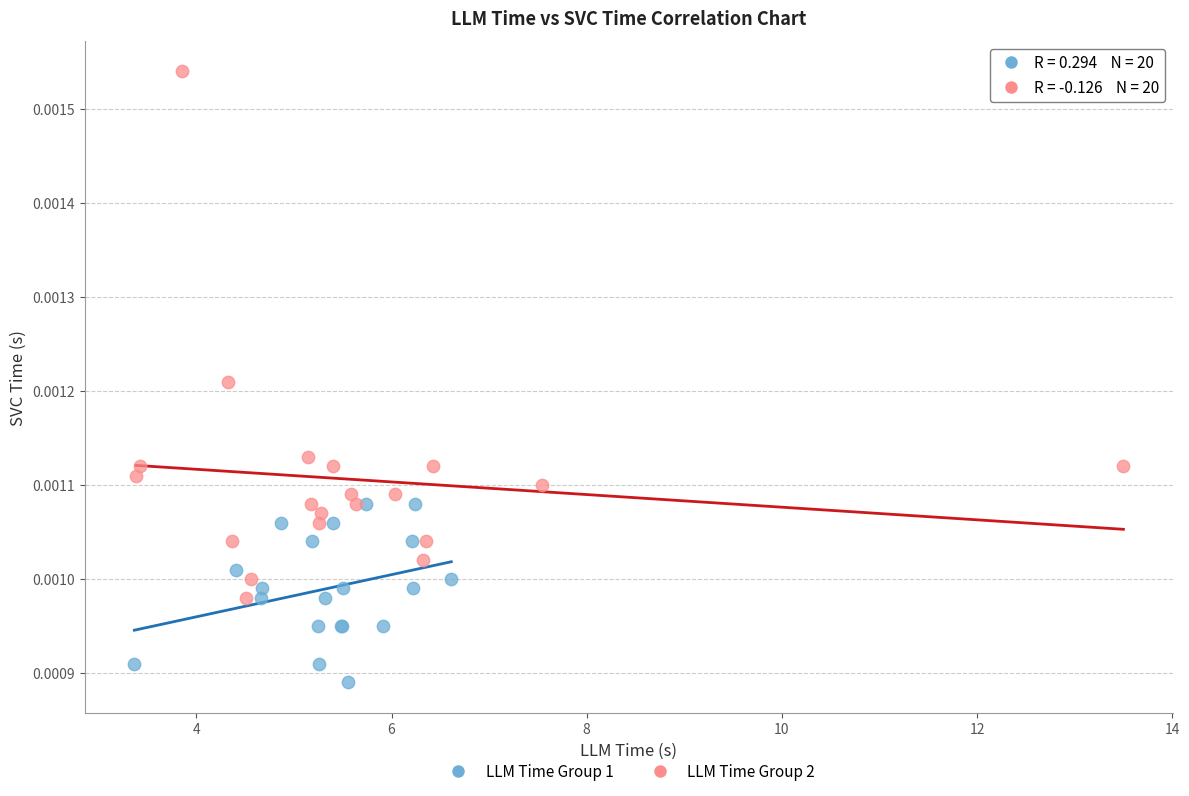

Which series contains the highest Y value?

LLM Time Group 2